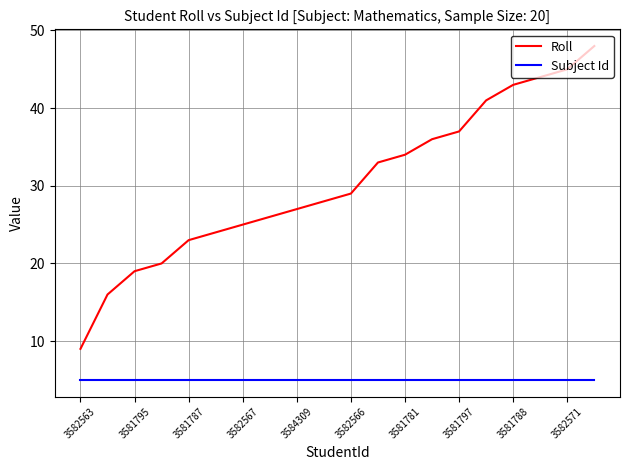

What is the difference between the maximum and minimum values in the Roll series?

39